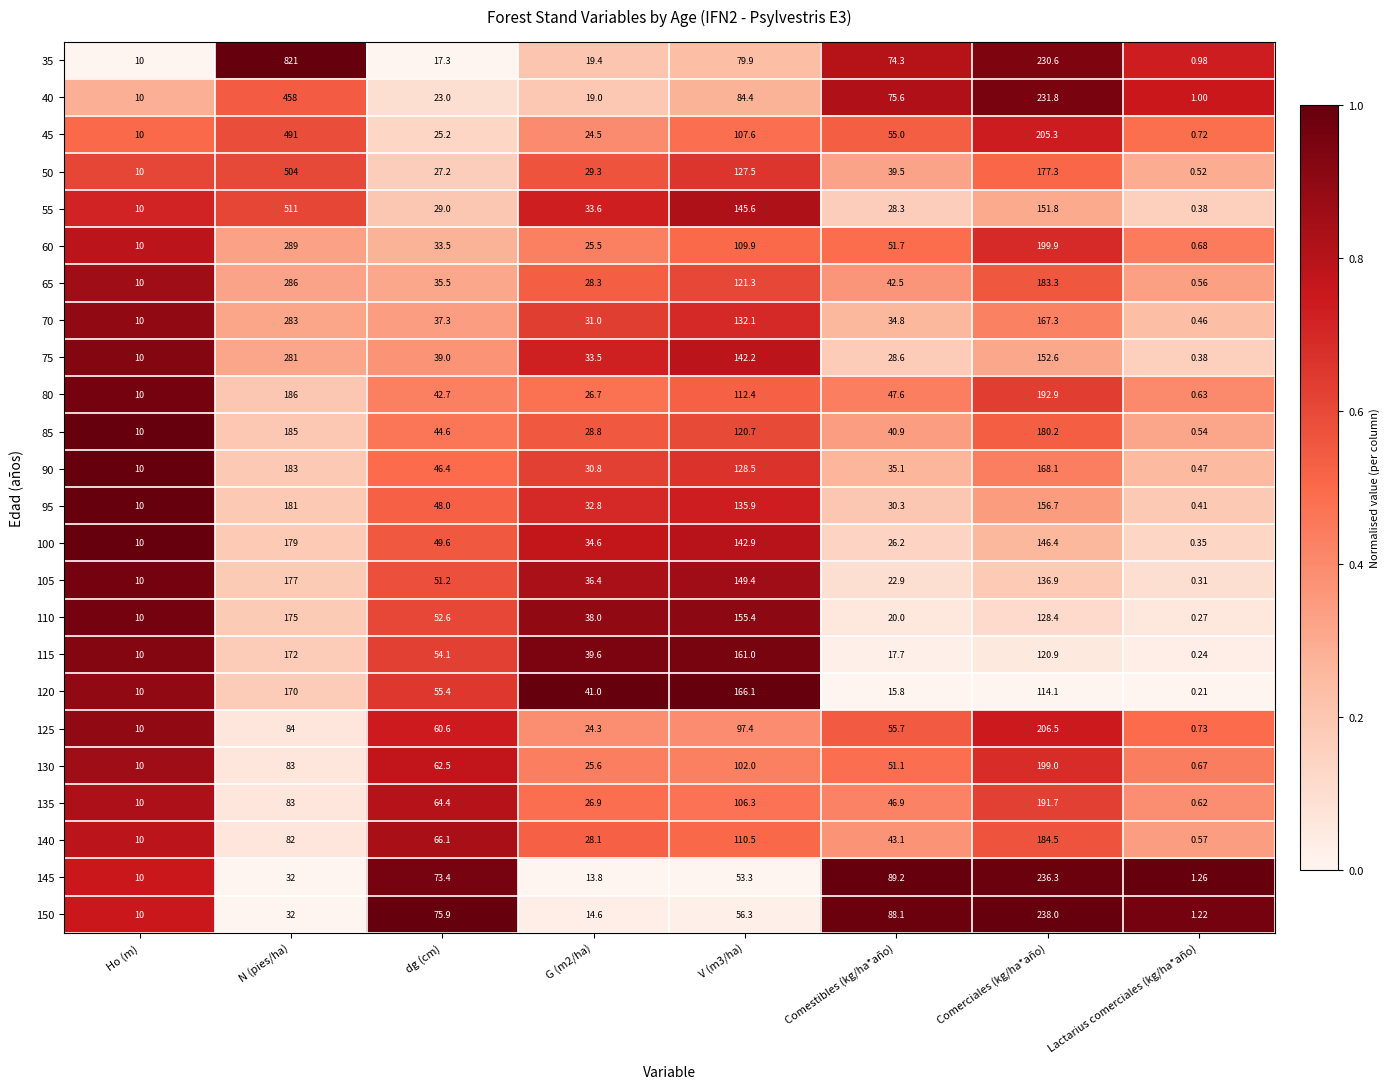

At which category is the sum across all series the highest?

N (pies/ha)